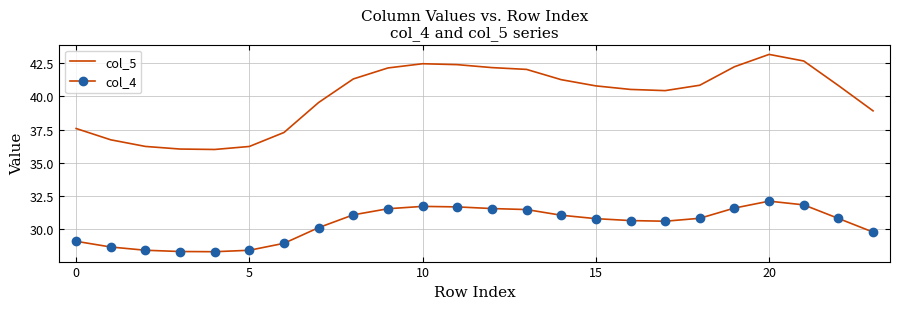

Which series has the largest range (max minus min)?

col_5